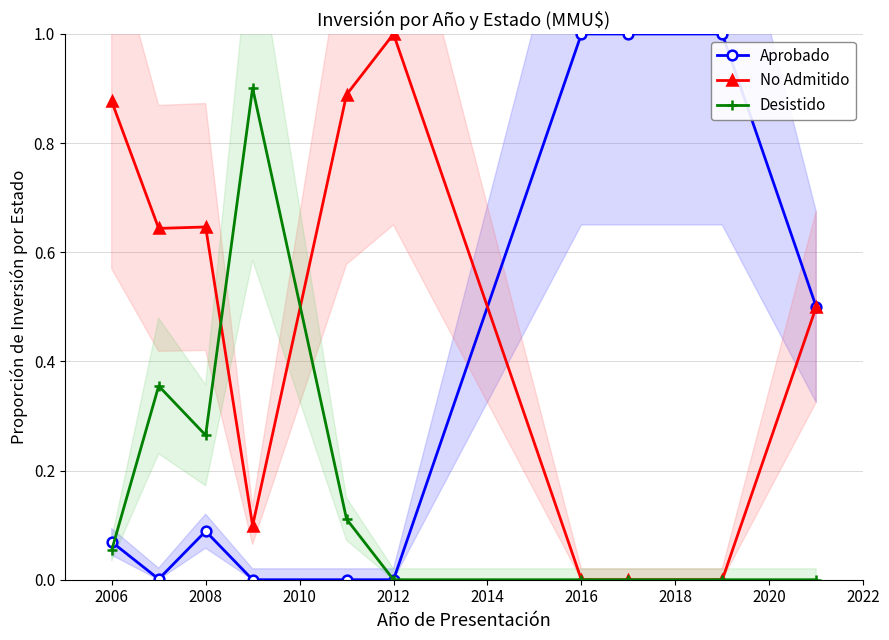

True or false: No Admitido and Desistido intersect in this chart.

True